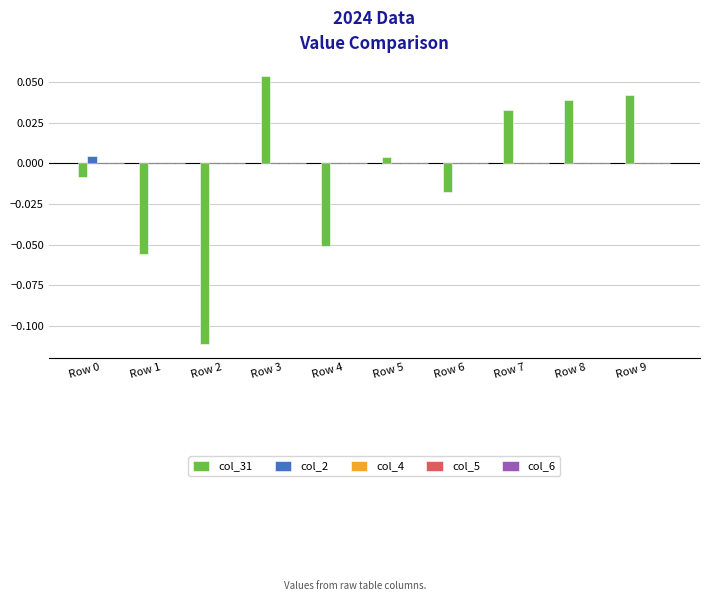

How many groups of bars are there?

10